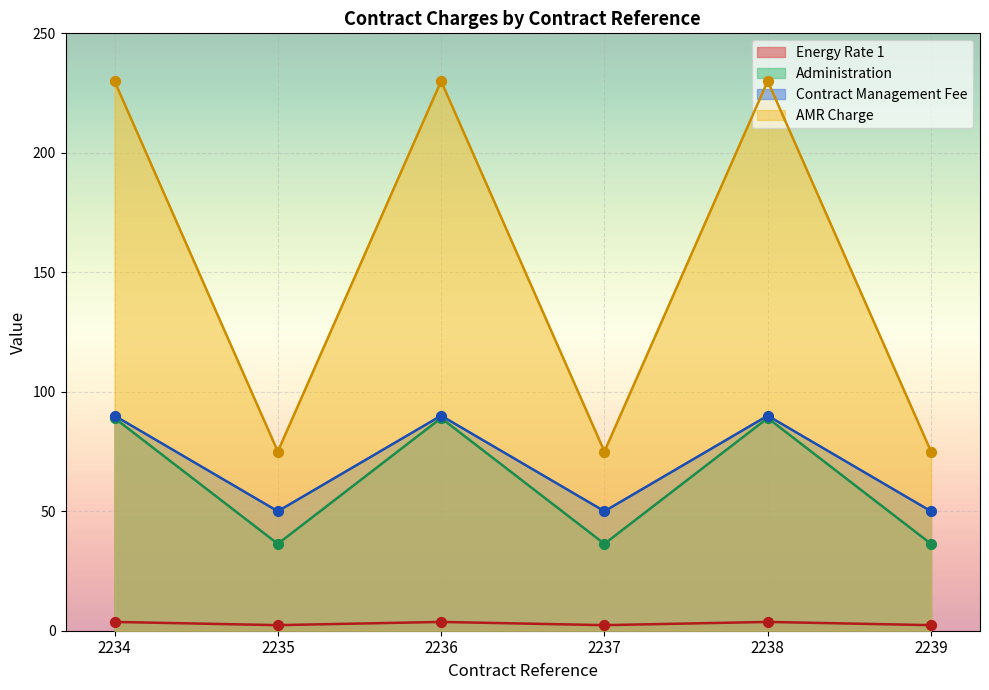

Which series has the largest total across all categories?

AMR Charge